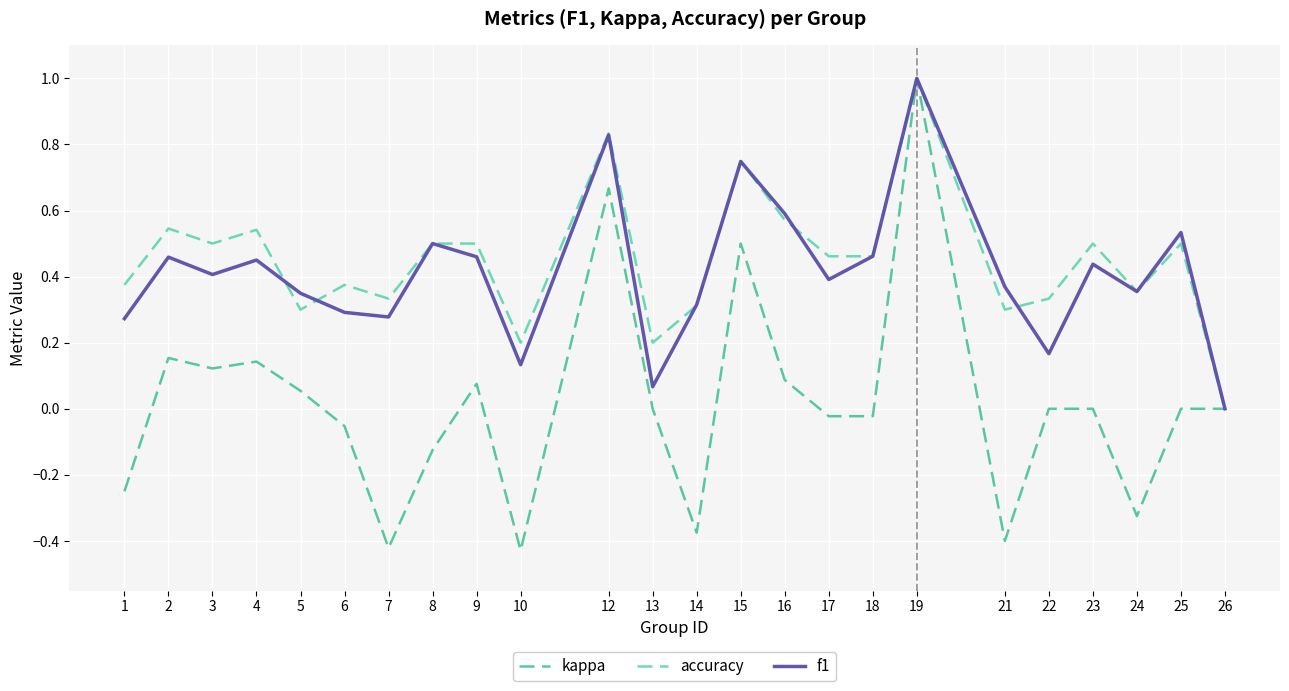

What is the difference between the maximum and minimum values in the accuracy series?

1.0